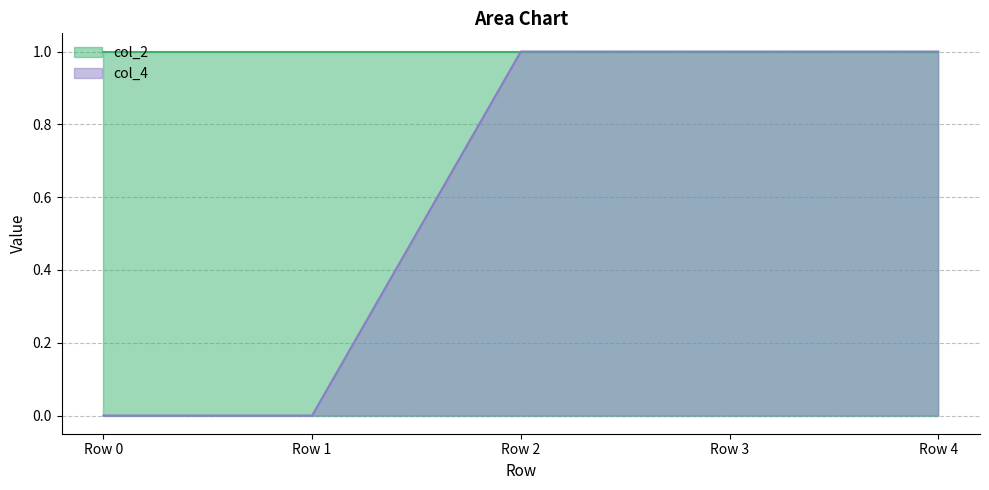

The chart shows a value of 2 at Row 3. True or false?

False